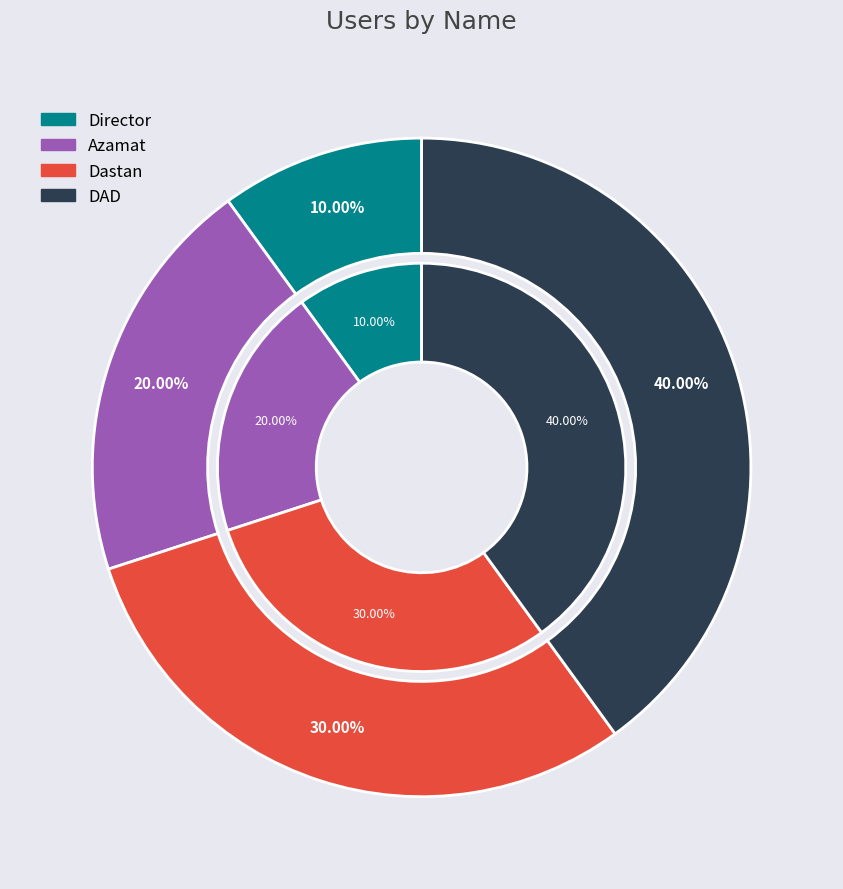

The Director slice represents 10% of the pie. True or false?

True